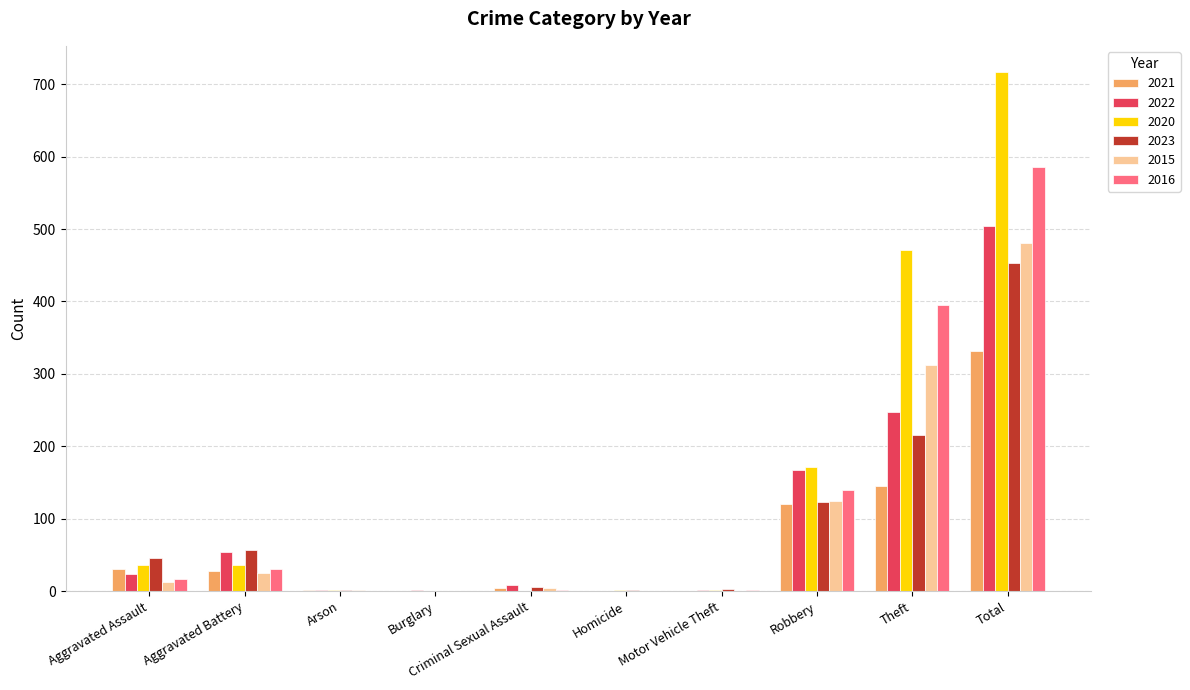

At which label is 2020 closest to 358?

Theft